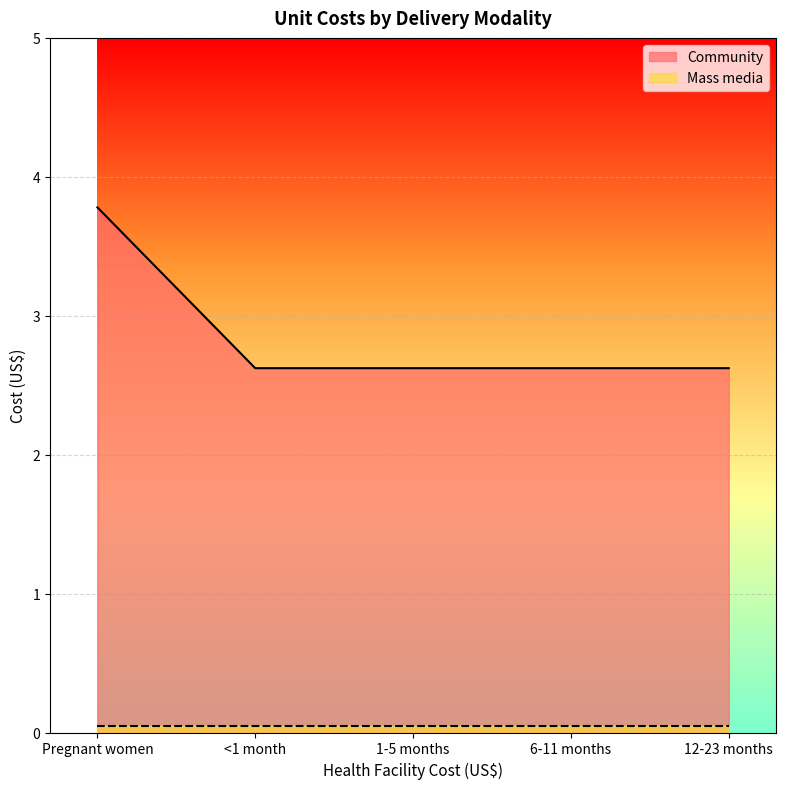

True or false: Community and Mass media intersect in this chart.

False